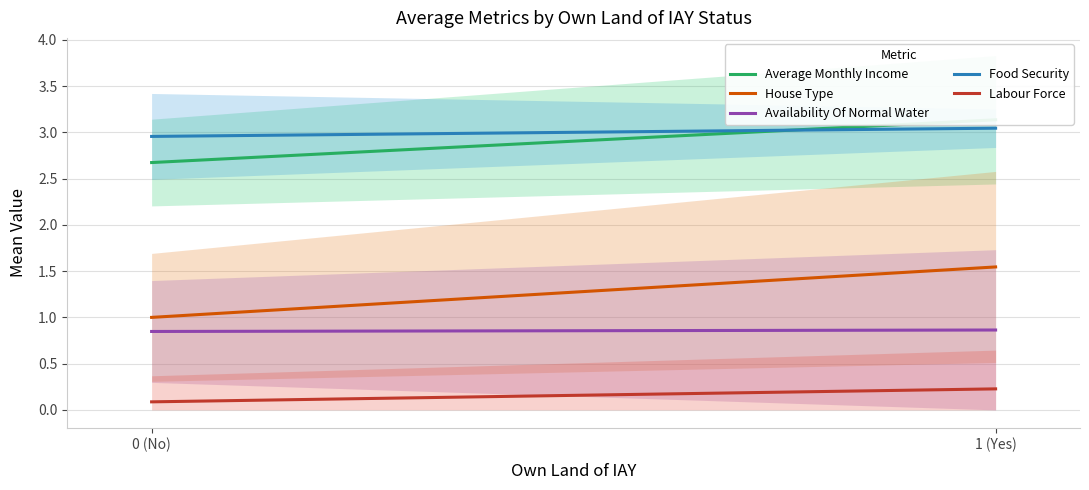

True or false: Labour Force and Availability Of Normal Water intersect in this chart.

False